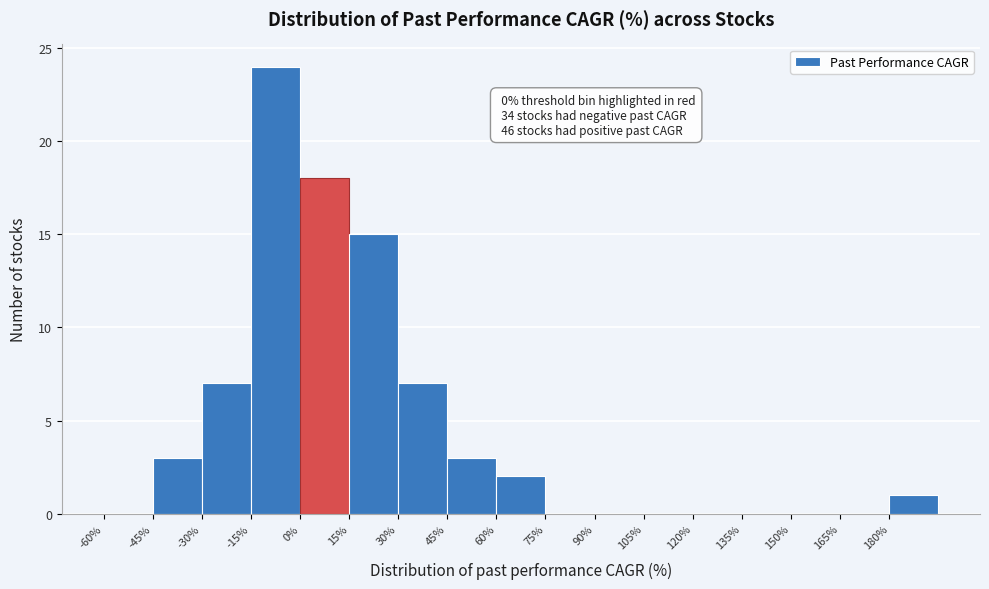

Which range on the x-axis has the tallest bar?

-15 to 0